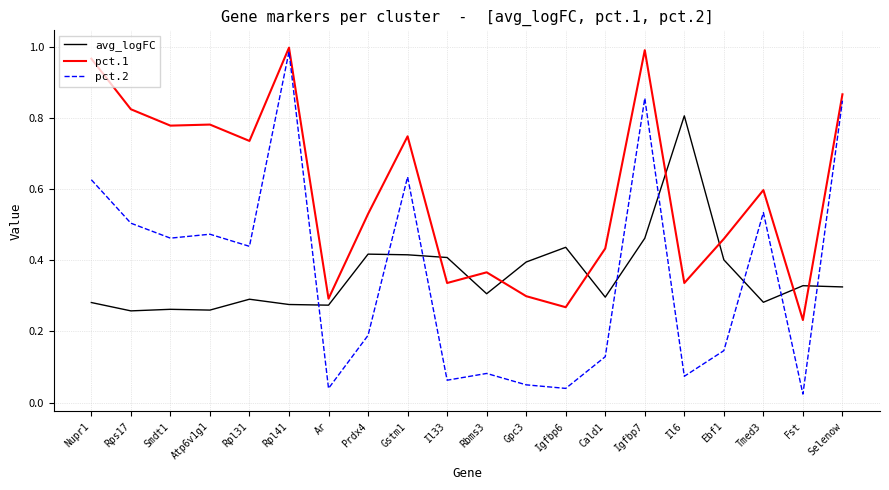

At which label does pct.1 reach its minimum?

Fst